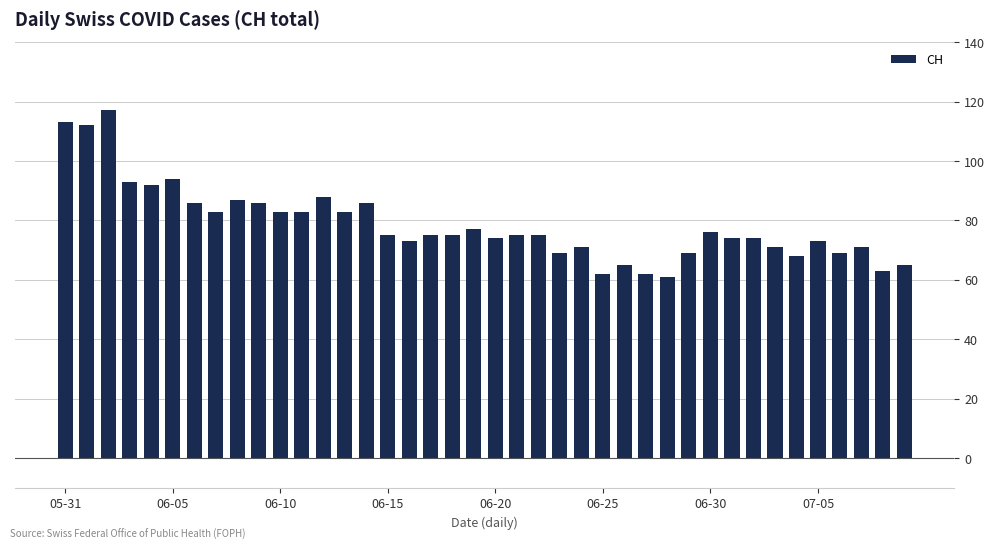

Reading left to right, list all the values displayed in this chart.

113	112	117	93	92	94	86	83	87	86	83	83	88	83	86	75	73	75	75	77	74	75	75	69	71	62	65	62	61	69	76	74	74	71	68	73	69	71	63	65